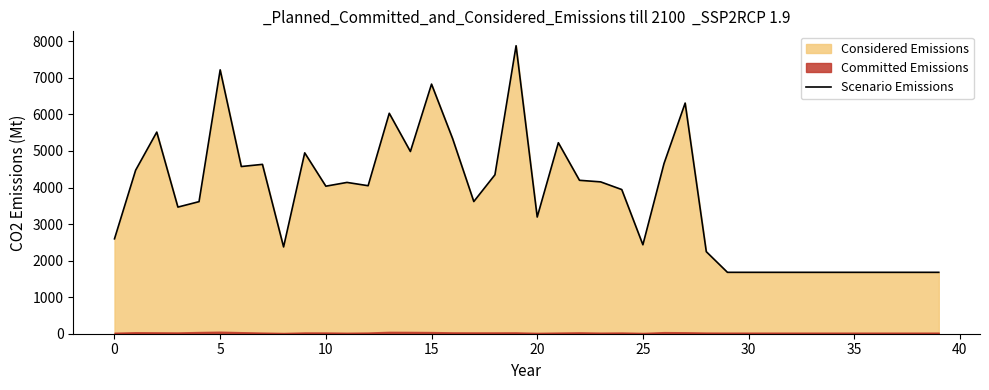

How many interior local valleys (lower than both neighbors) does the data have?

9